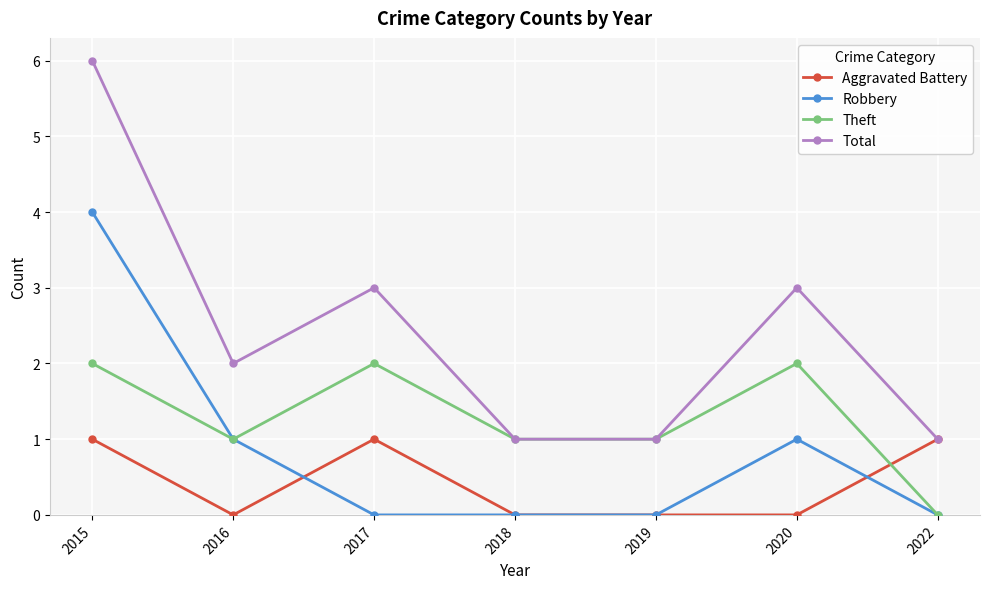

How many Total values are between 1 and 3?

6